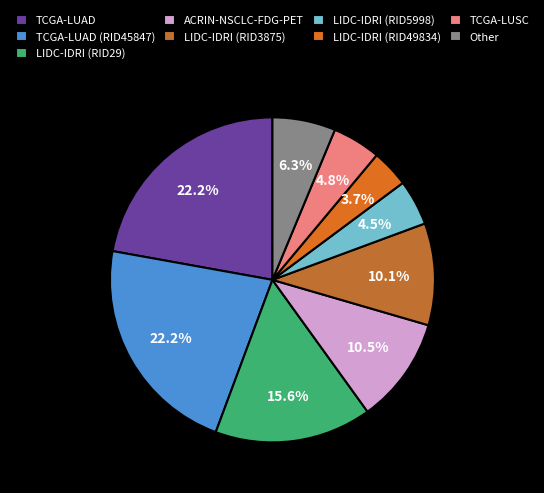

Count the number of slices in the pie.

9